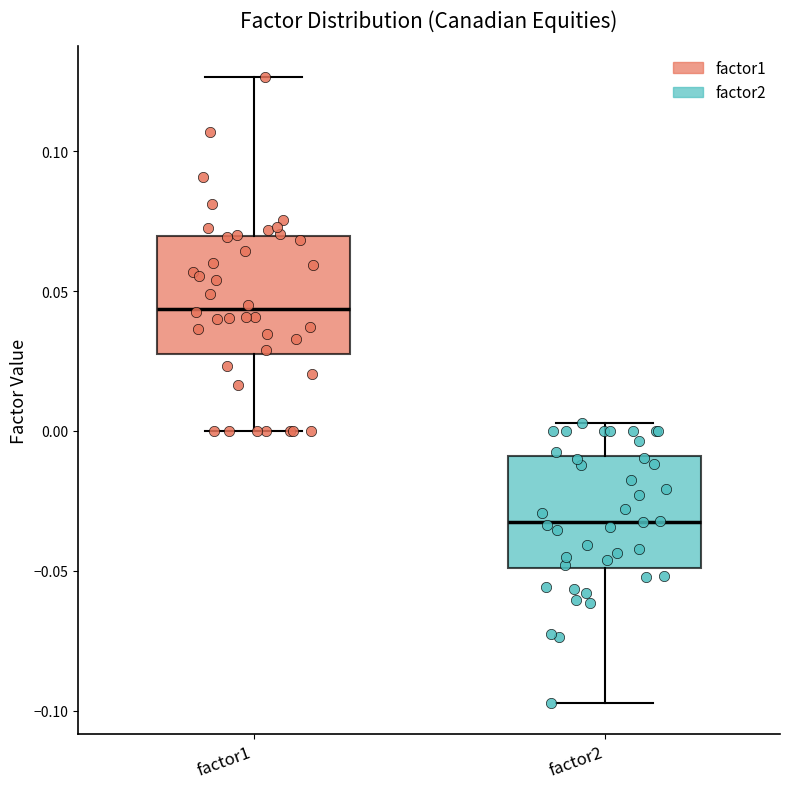

Reading left to right, read every box against the y-axis: the position of its median line, the range the box covers, and the ends of its whiskers. The values are not printed on the chart, so give them approximately, as read against the axis.

factor1: median 0.045, box 0.025 to 0.070, whiskers 0.000 to 0.125
factor2: median -0.030, box -0.050 to -0.010, whiskers -0.095 to 0.005